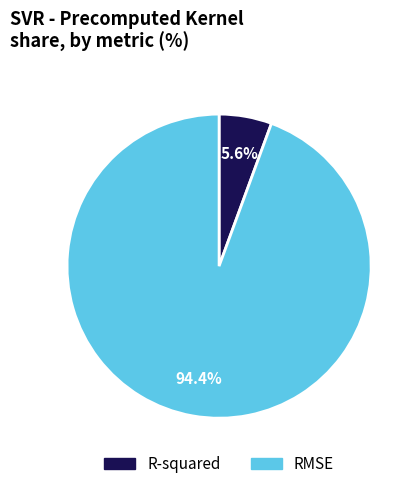

Which slice is the smallest?

R-squared